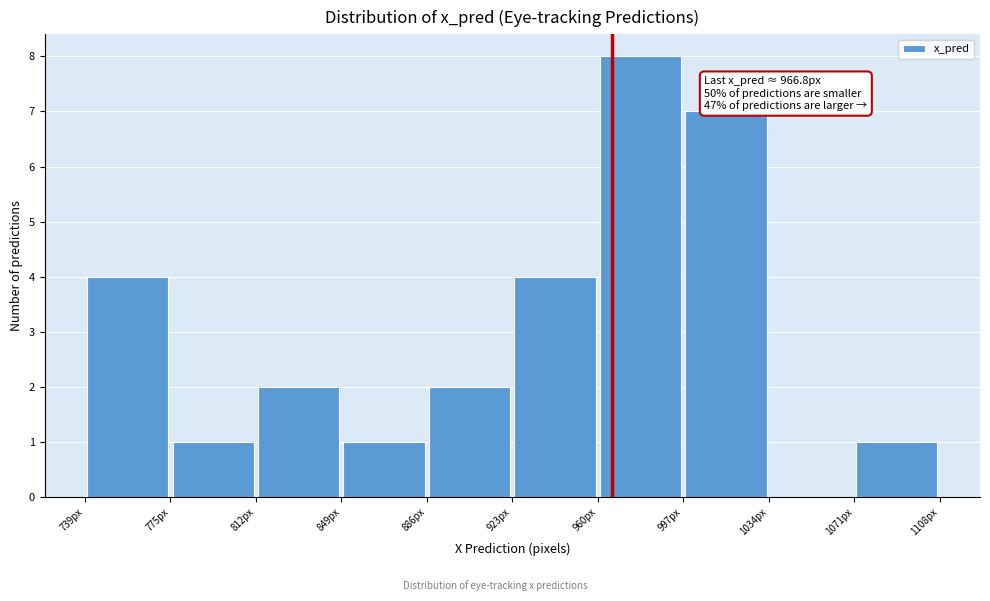

Which range on the x-axis has the tallest bar?

960 to 1000